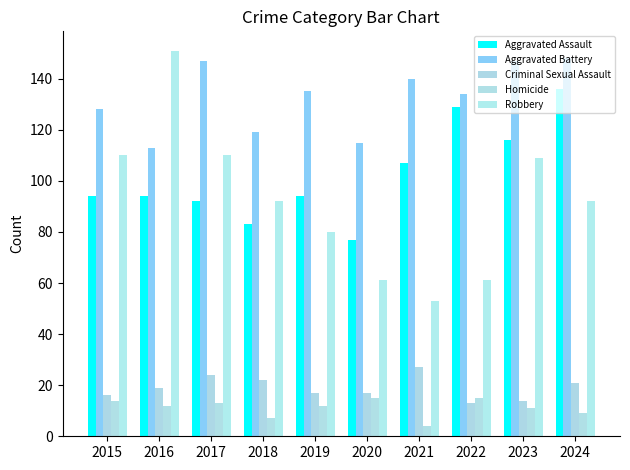

The value of Aggravated Battery at 2024 is 227. True or false?

False